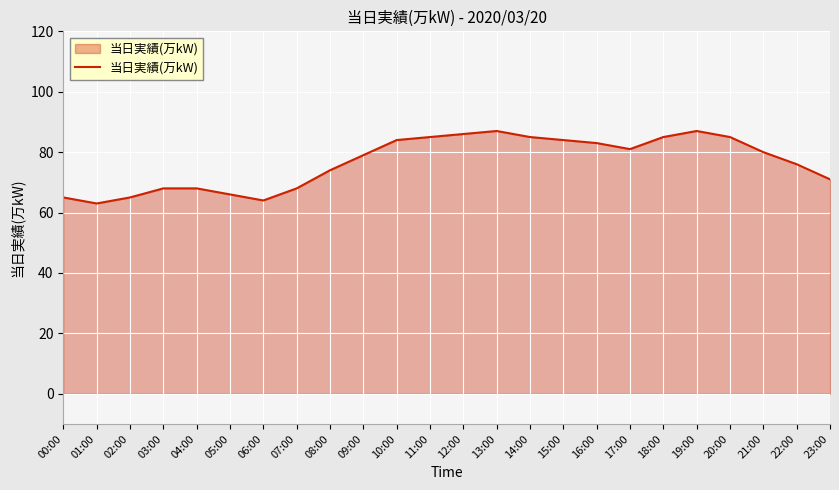

What is the greatest value displayed?

87